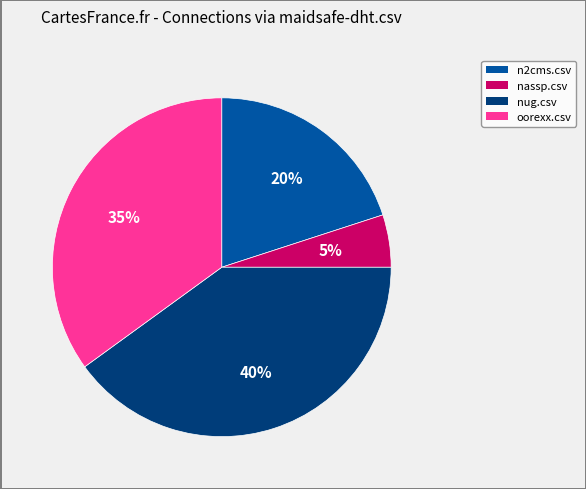

How many segments does this pie chart have?

4